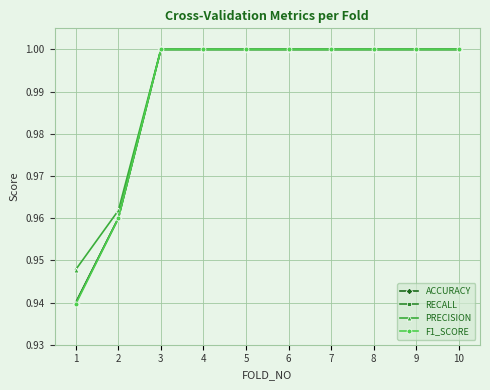

At which category does the chart reach its peak across all series?

3